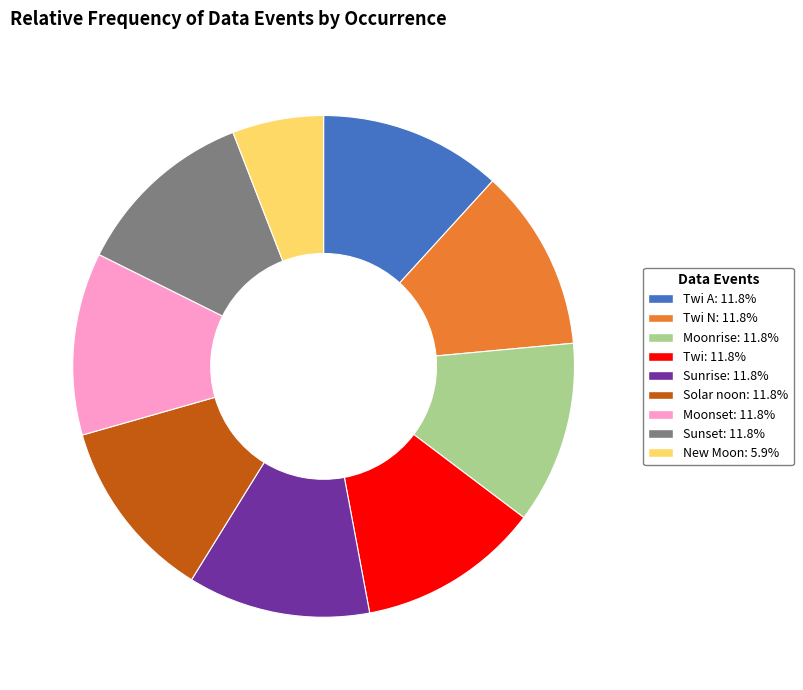

Is there a majority slice in this chart?

No